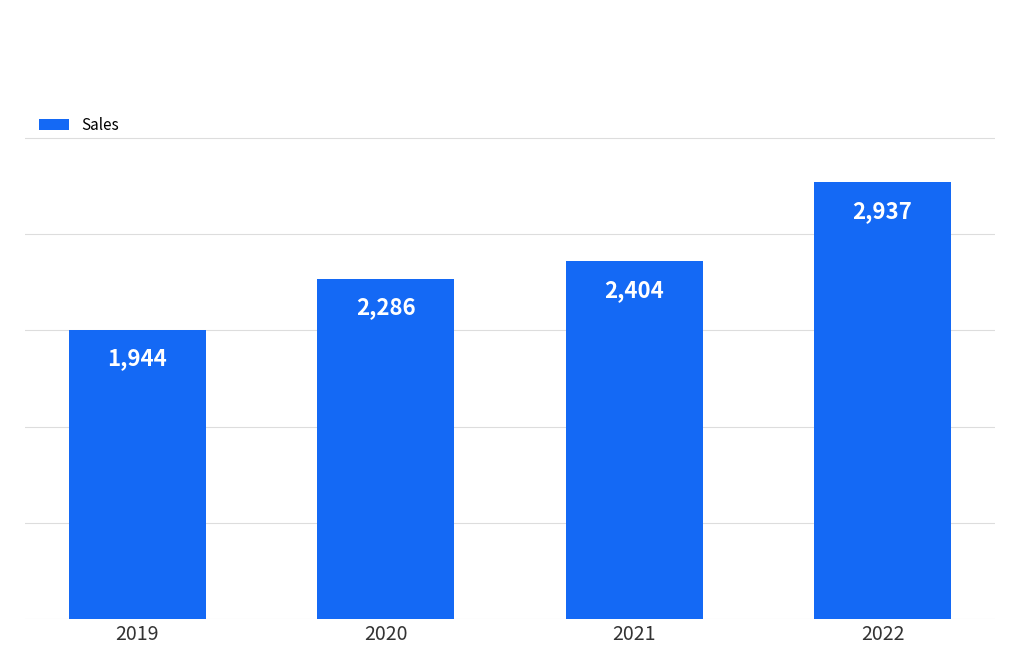

What is the maximum value shown in the chart?

2937